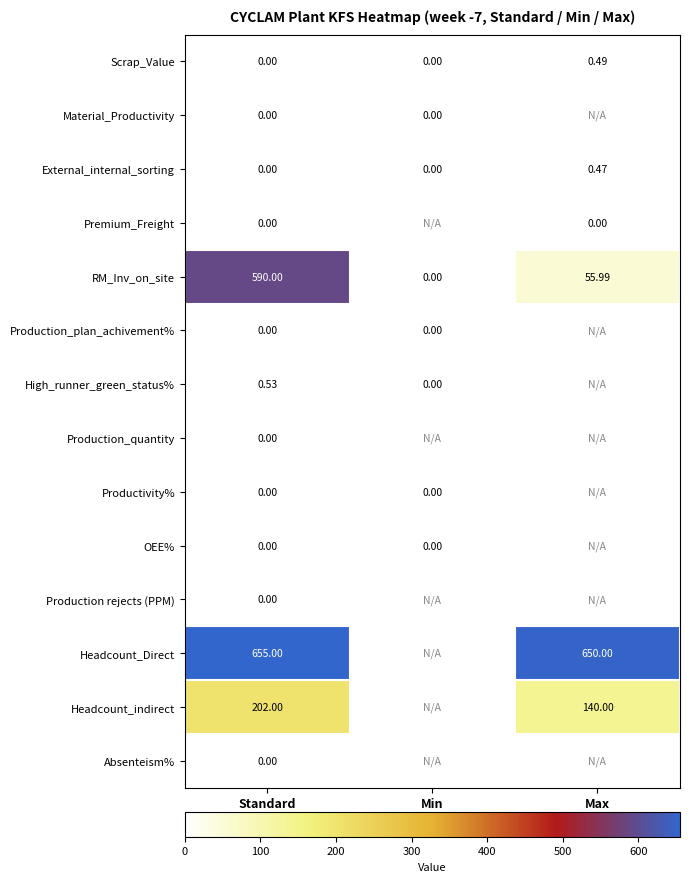

At which label is RM_Inv_on_site closest to 295?

Max